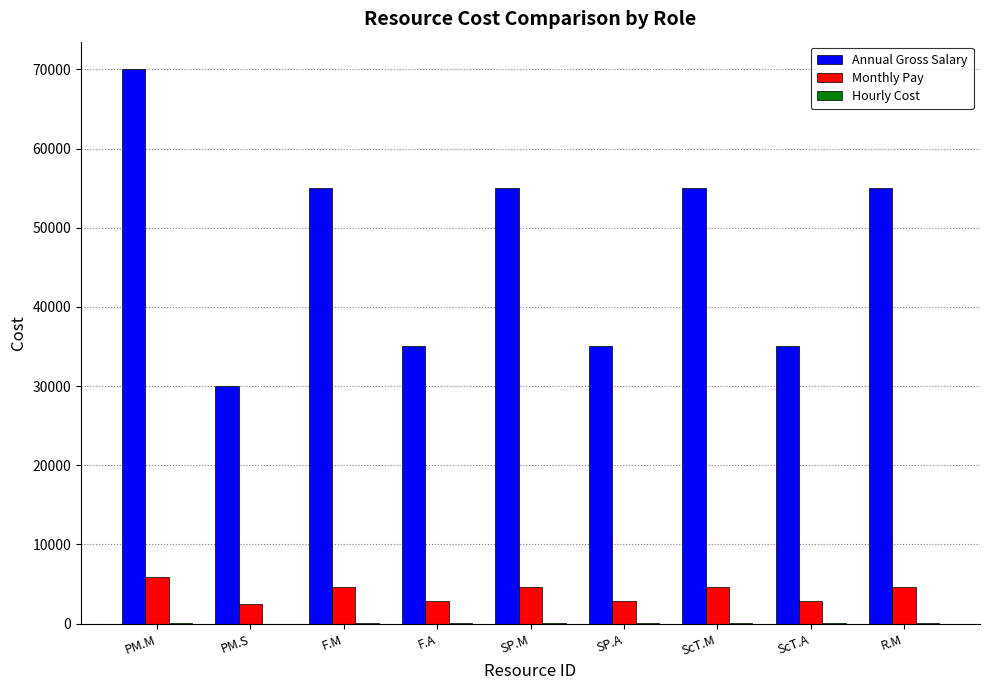

What is the maximum value shown in the chart?

70000.0